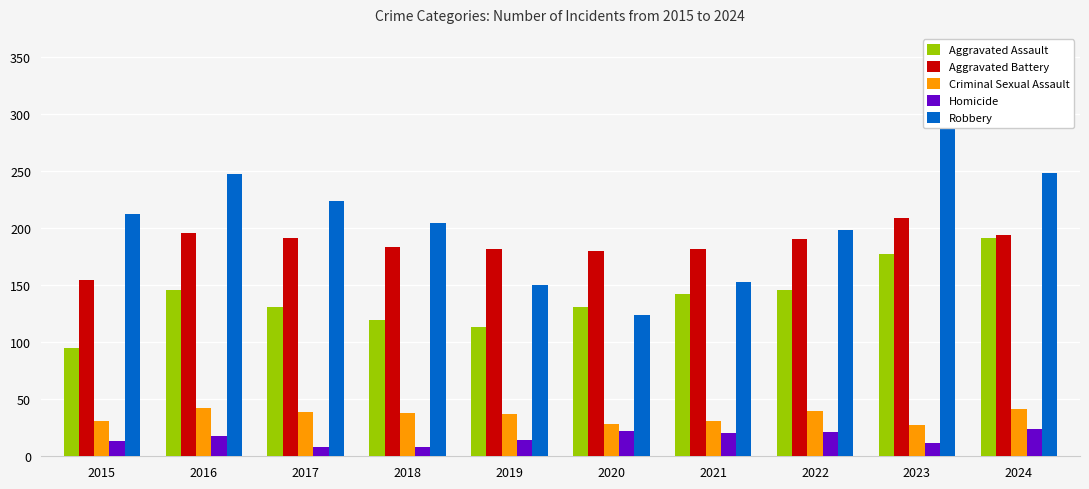

What is the sum of the Homicide values at 2015 and 2021?

33